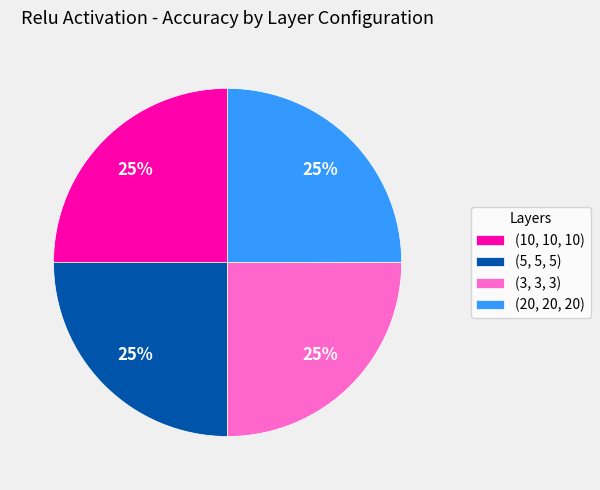

What percentage is the (10, 10, 10) slice, to the nearest percent?

25%